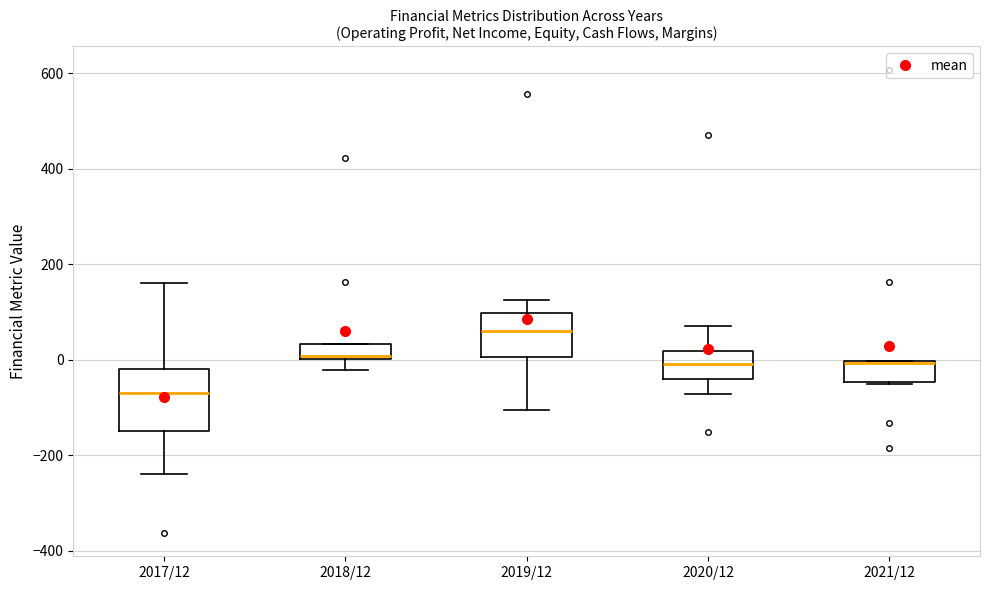

Where is the lower edge of the box for 2021/12 on the y-axis? The values are not printed on the chart, so give them approximately, as read against the axis.

-40